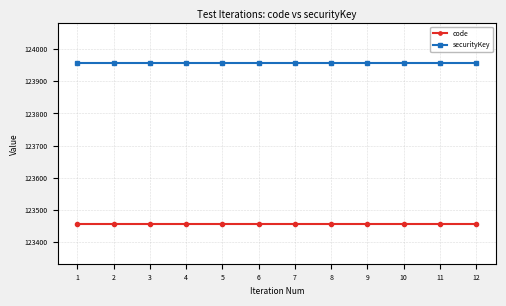

Reading left to right, transcribe all the data shown in this chart.

code: 123456	123456	123456	123456	123456	123456	123456	123456	123456	123456	123456	123456
securityKey: 123956	123956	123956	123956	123956	123956	123956	123956	123956	123956	123956	123956